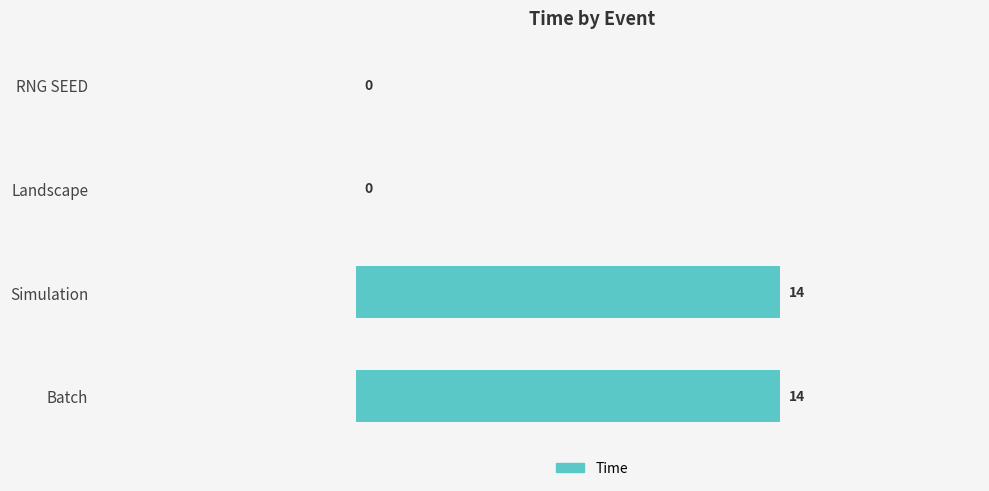

Is it true that the value at Simulation is 14?

True